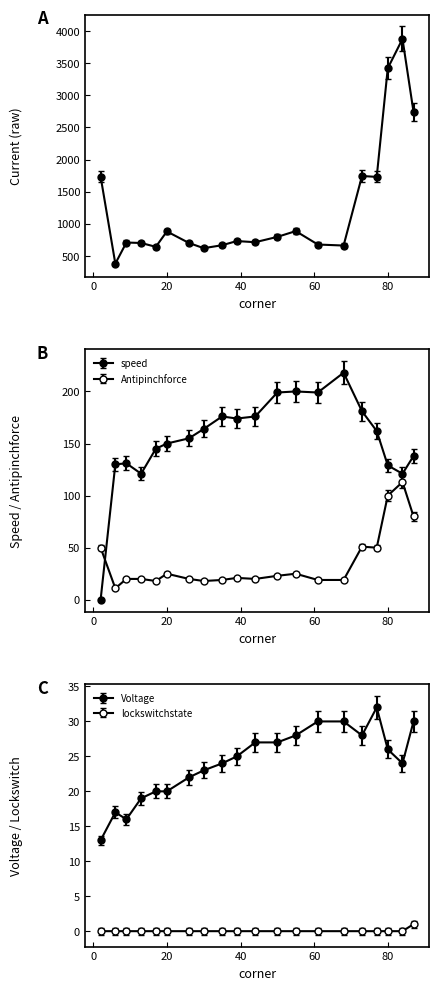

How many distinct data groups are displayed?

5